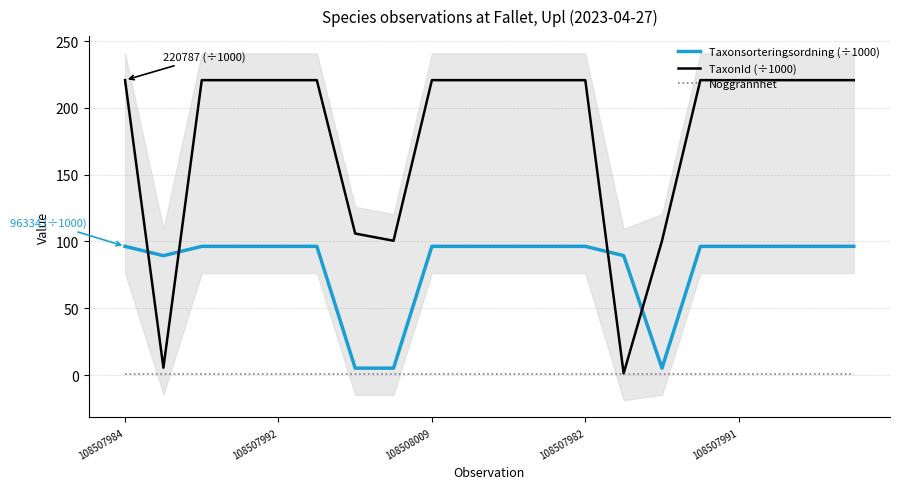

List the series in order of their overall mean, highest first.

TaxonId (÷1000), Taxonsorteringsordning (÷1000), Noggrannhet